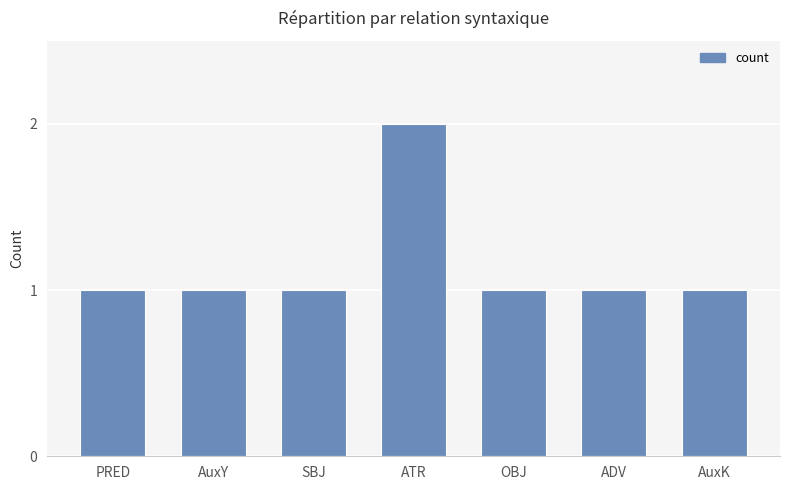

What is the label of the 7th bar from the left?

AuxK